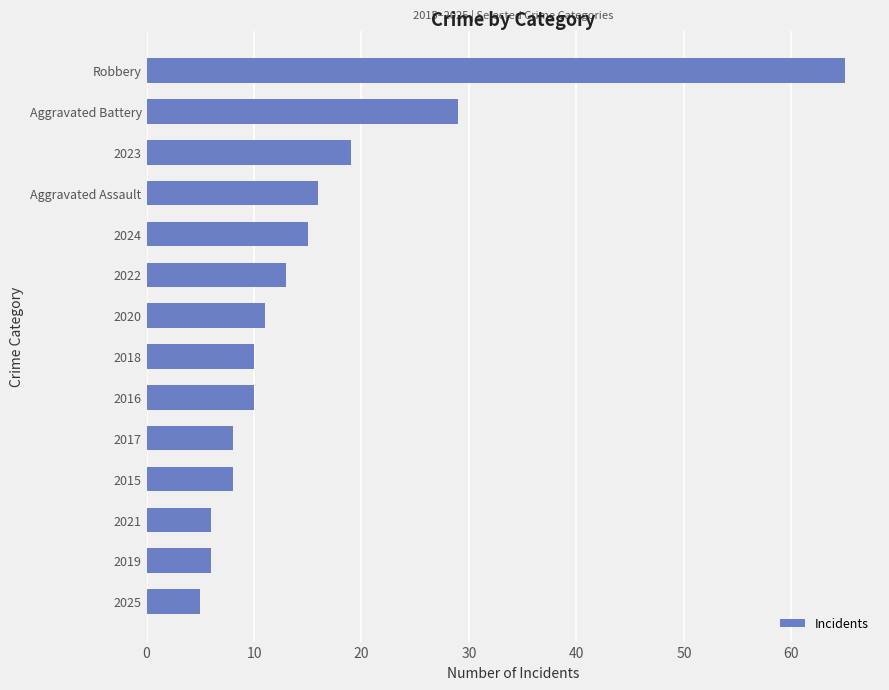

Which category has the highest value across all series?

Robbery